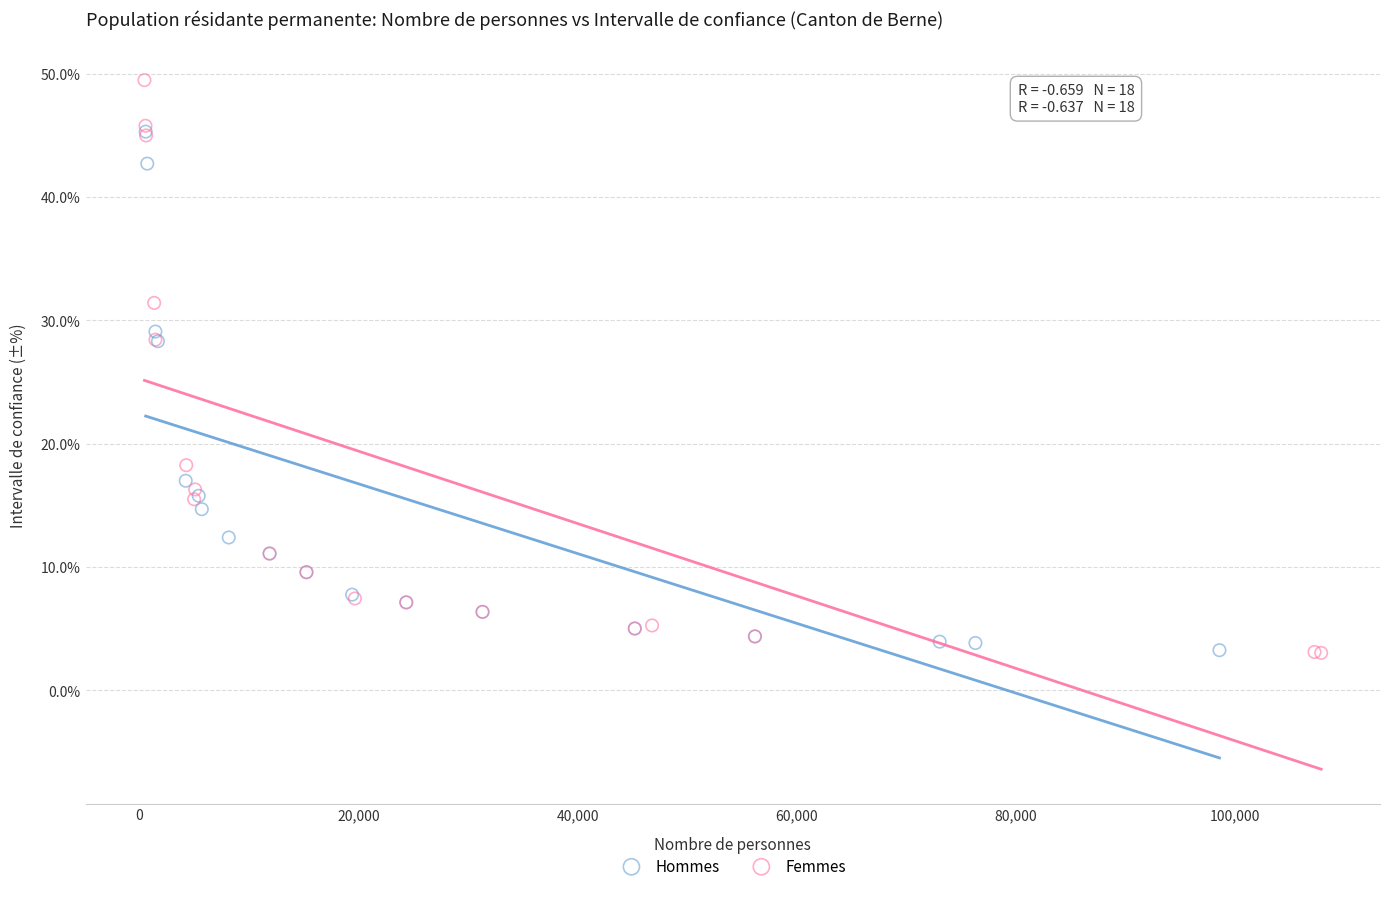

Which series contains the highest Y value?

Femmes